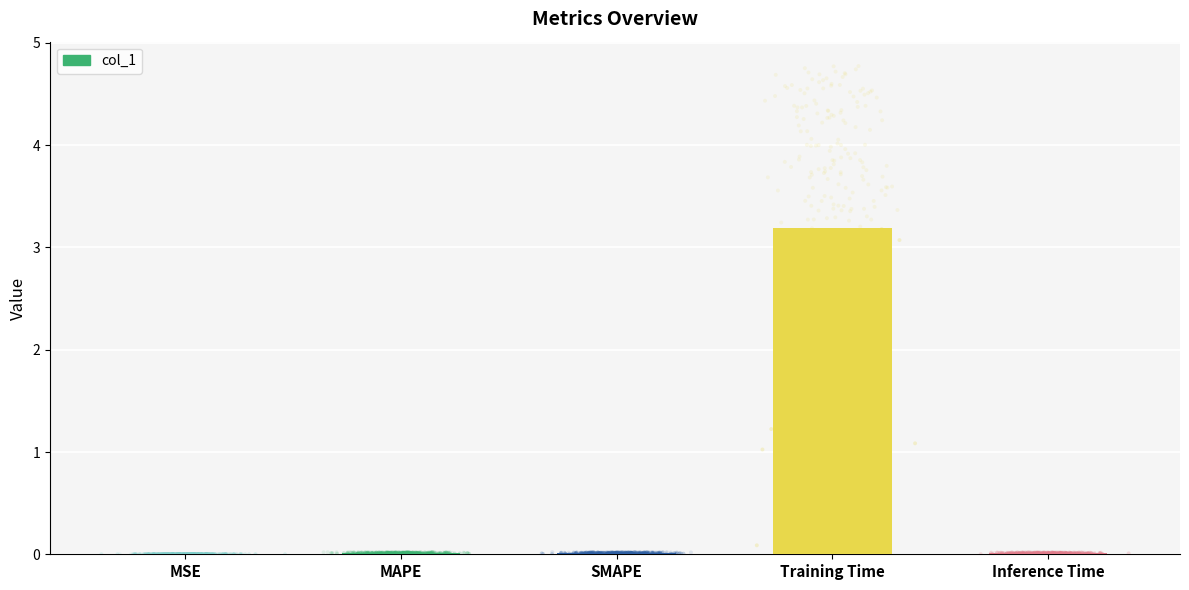

Between Training Time and SMAPE, which is larger?

Training Time